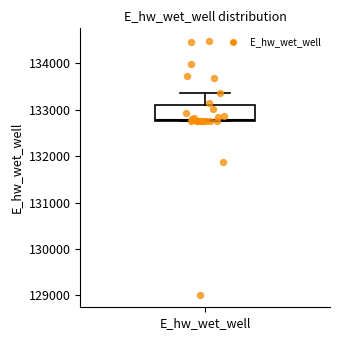

Read this box plot against the y-axis: the position of the median line, the range covered by the box, and the ends of both whiskers. The values are not printed on the chart, so give them approximately, as read against the axis.

median 132800, box 132800 to 133100, whiskers 132800 to 133400